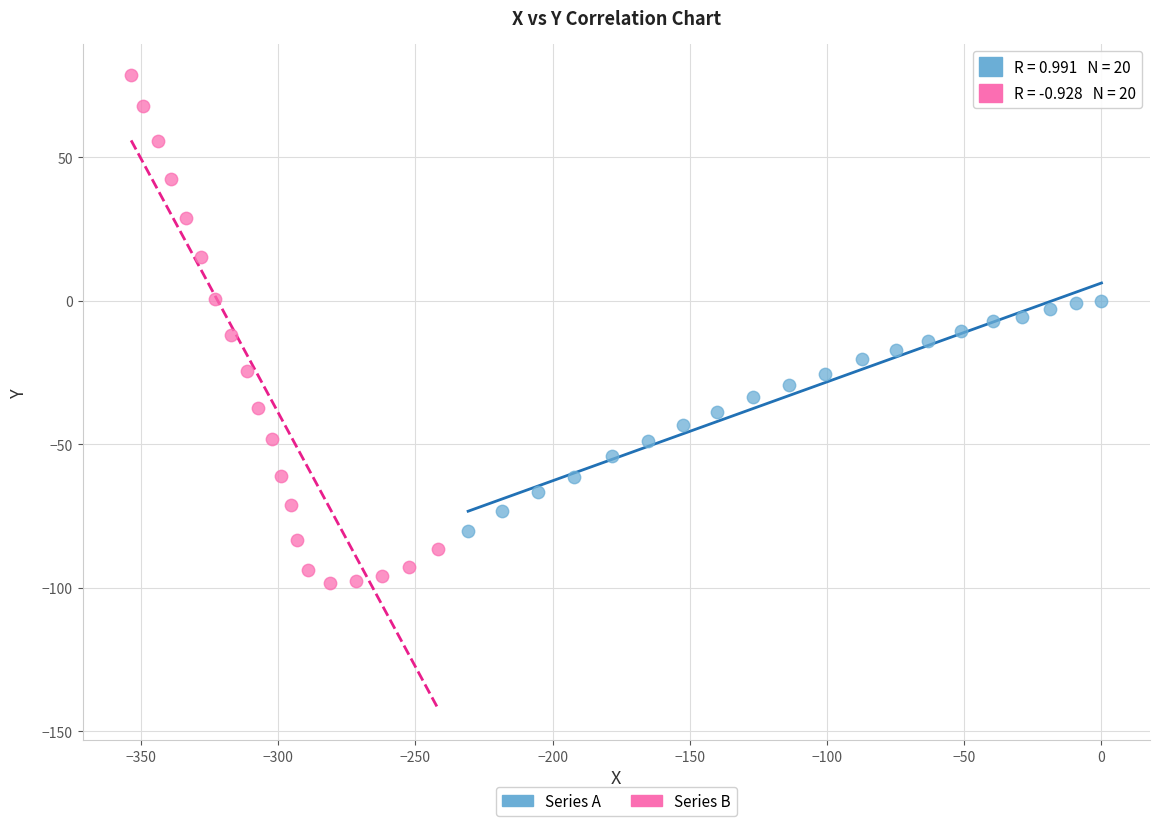

Which series has the largest Y range (max minus min)?

Series B